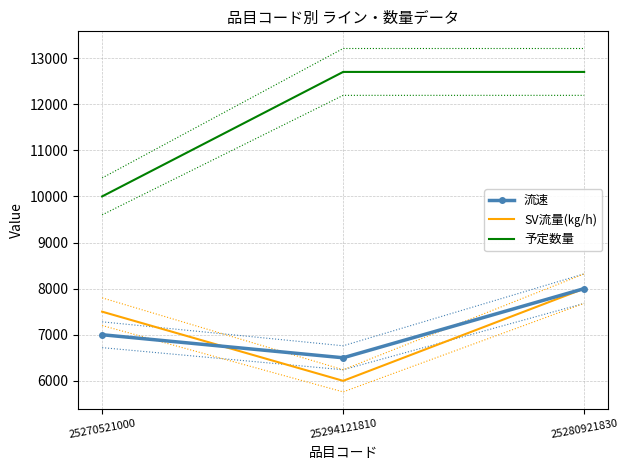

Reading left to right, list all the values displayed in this chart.

流速: 7000	6500	8000
SV流量(㎏/h): 7500	6000	8000
予定数量: 10000	12700	12700